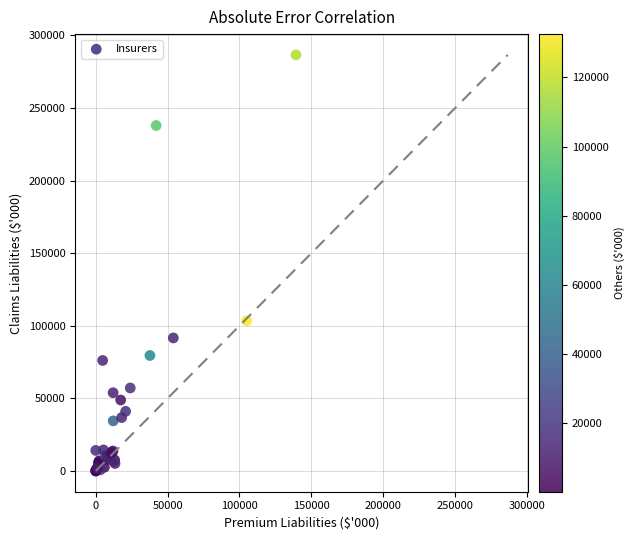

What Y value in the scatter plot is closest to 143297?

103399.8